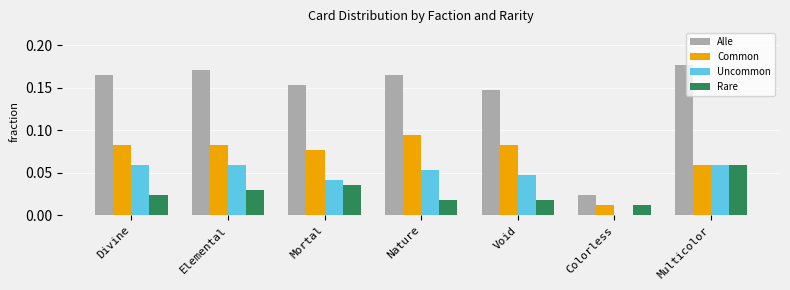

The Common series shows 0.0 at Divine. True or false?

False